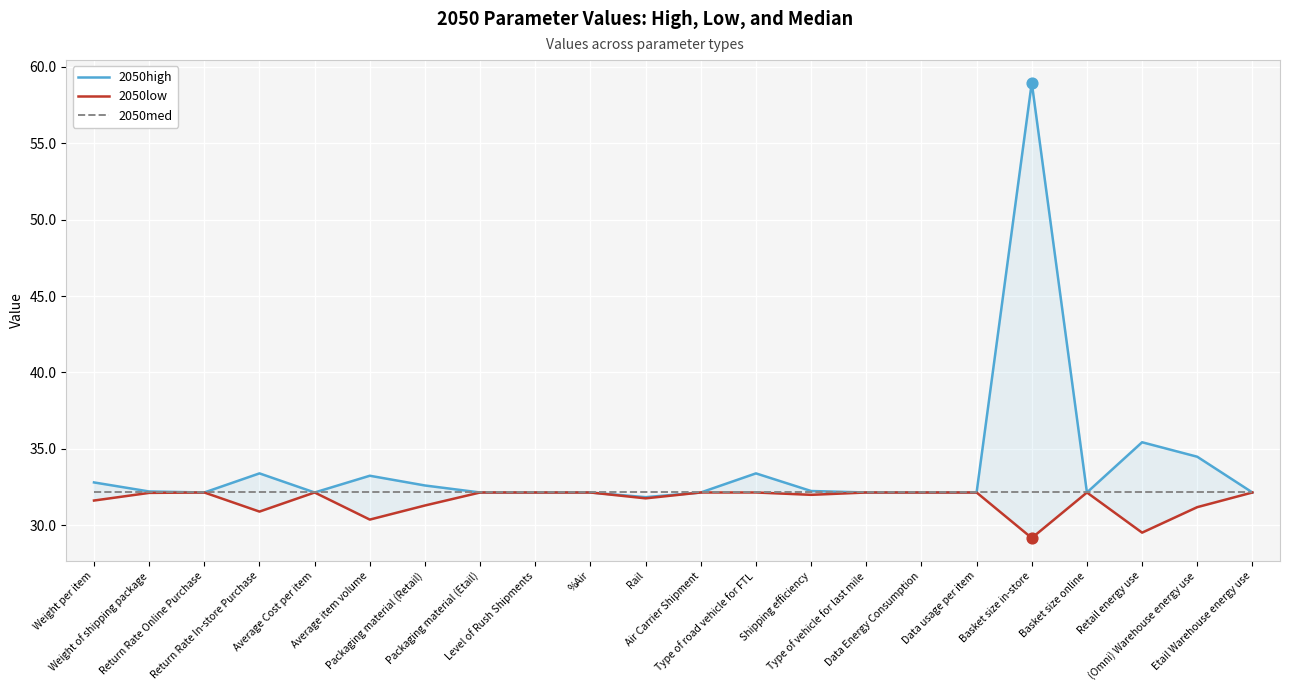

Which series has the largest total across all categories?

2050high